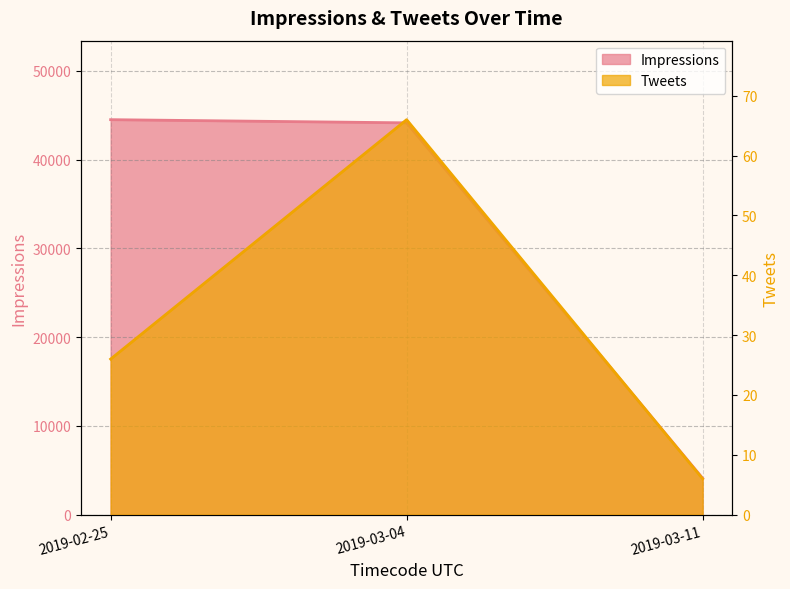

What position from the left is 2019-03-04?

2